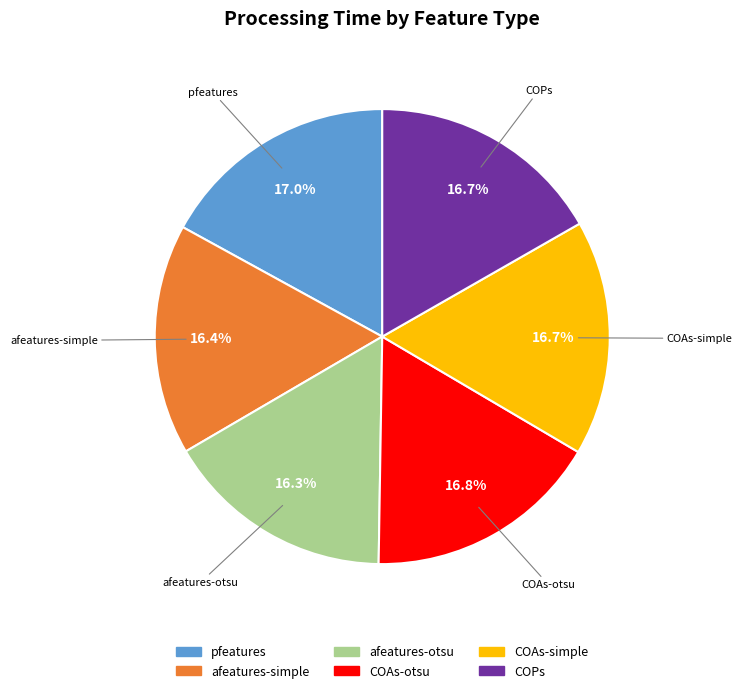

Is there any slice that represents more than half of the pie?

No